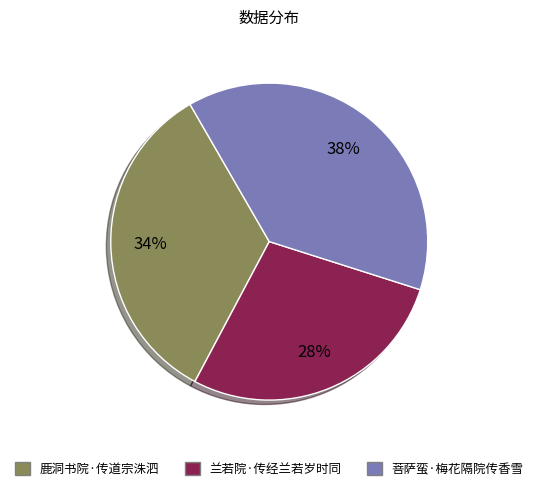

To the nearest percent, what percentage of the pie is 菩萨蛮·梅花隔院传香雪?

38%